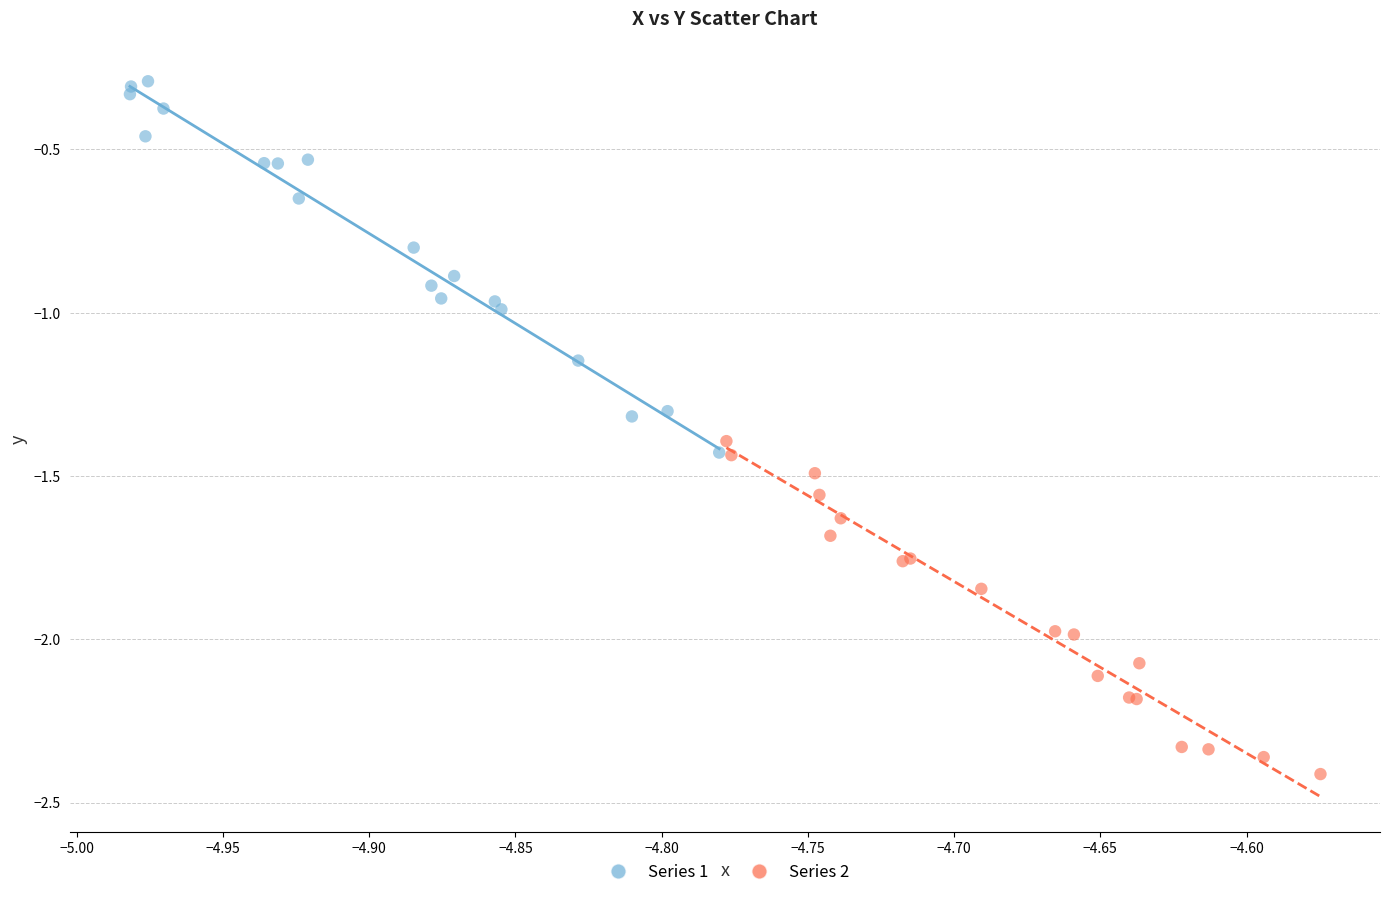

Which series reaches the minimum Y coordinate?

Series 2